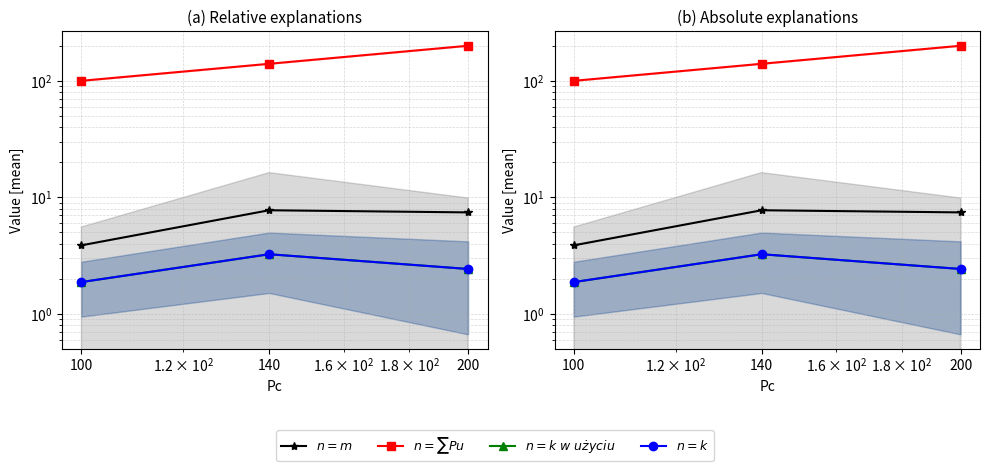

Which series changed the most between 140 and 200?

$n=\sum Pu$